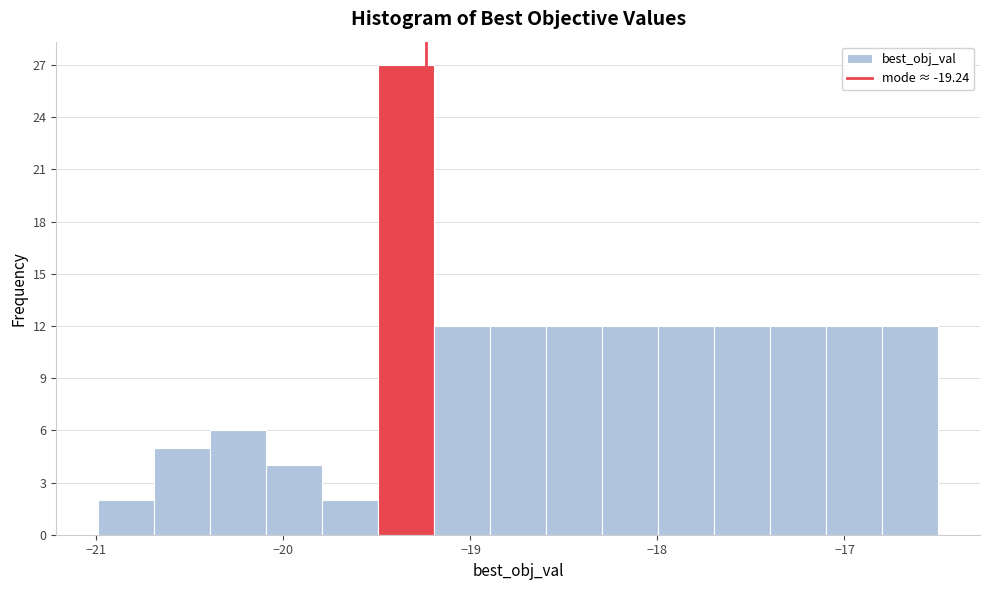

Read against the x-axis, roughly where is the centre of the tallest bar?

-19.3